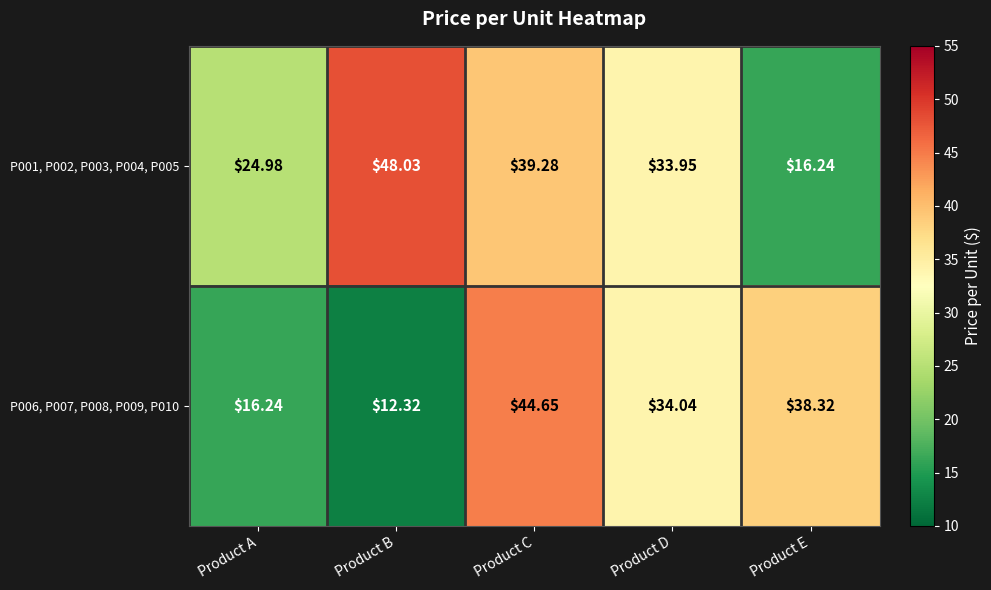

How many data points does each series have?

5